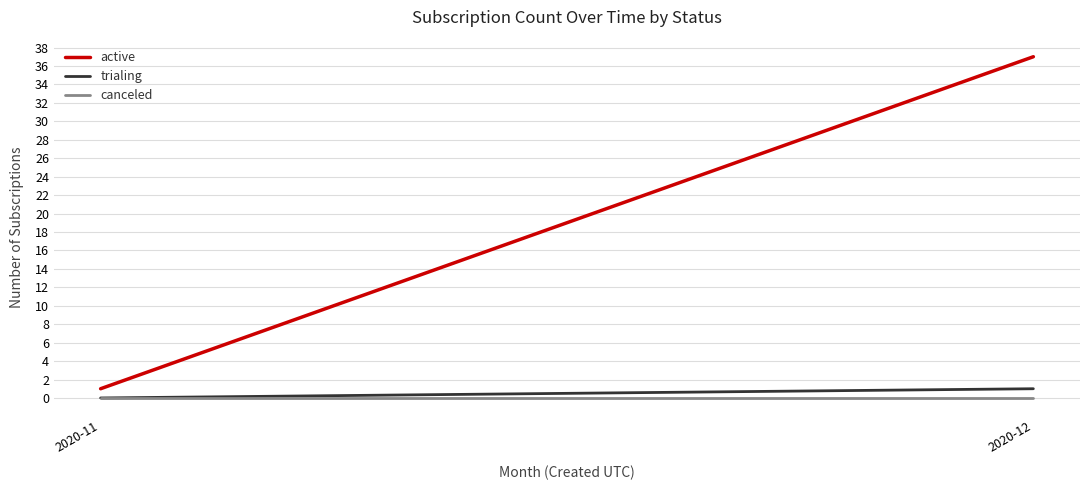

Reading left to right, list all the values displayed in this chart.

active: 2020-11=1	2020-12=37
trialing: 2020-11=0	2020-12=1
canceled: 2020-11=0	2020-12=0